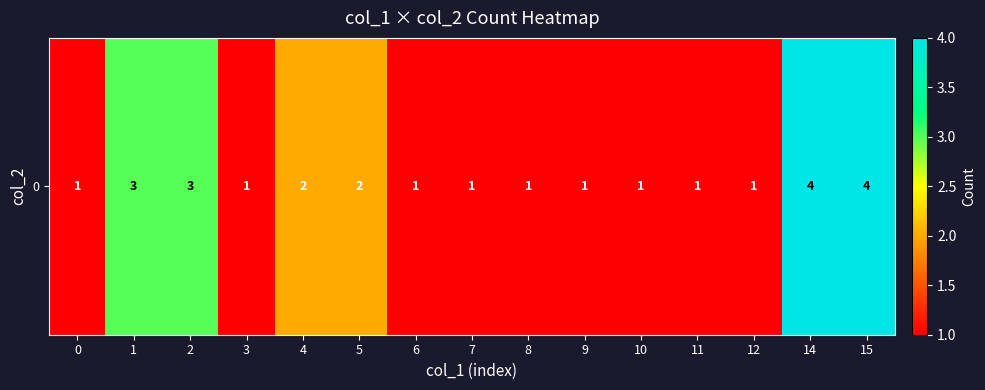

Rank the categories by value from highest to lowest.

14, 15, 1, 2, 4, 5, 0, 3, 6, 7, 8, 9, 10, 11, 12